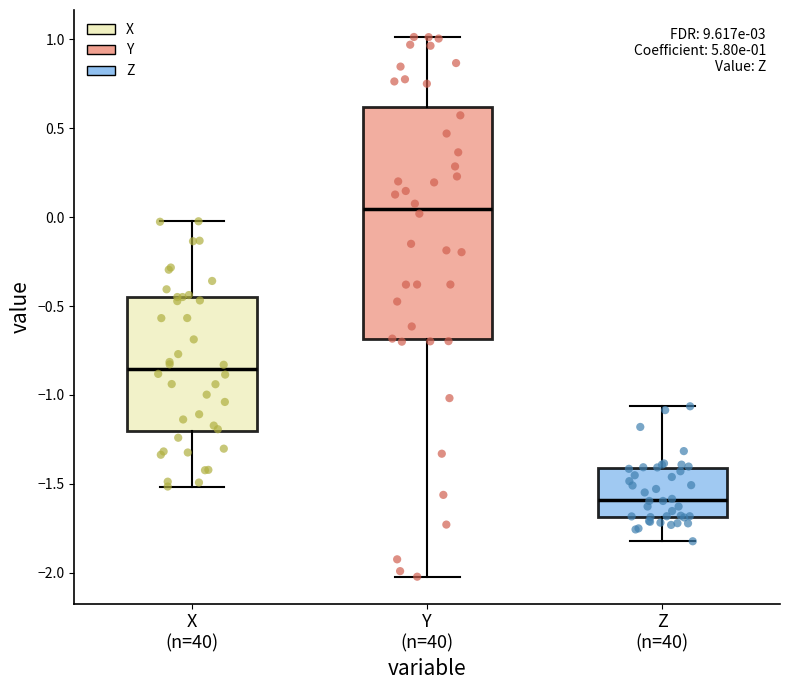

Which box has the highest median line?

Y (n=40)